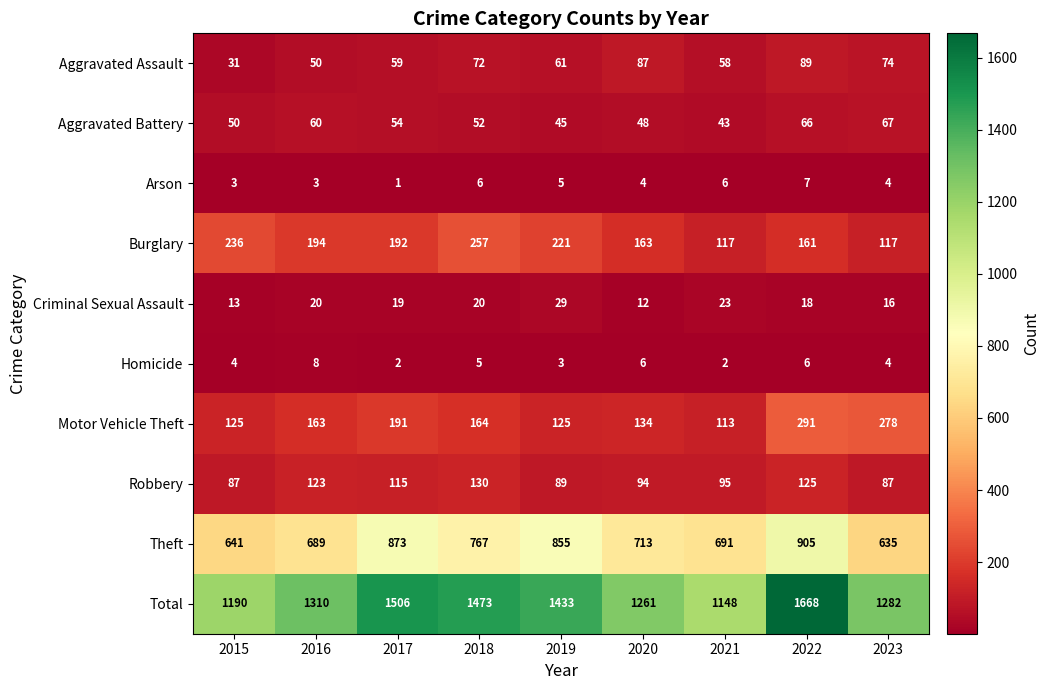

What is the difference between the maximum and minimum values in the Arson series?

6